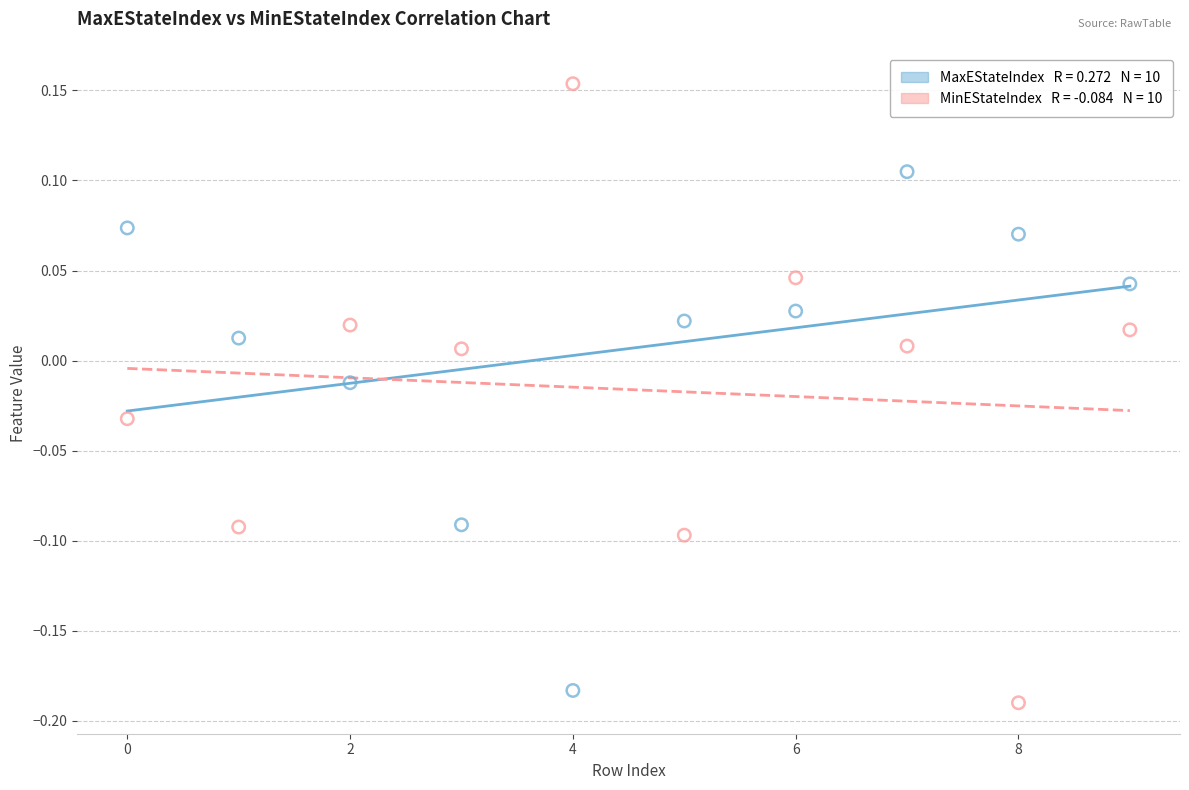

Across all data points, what is the range of Y values (max minus min)?

0.3